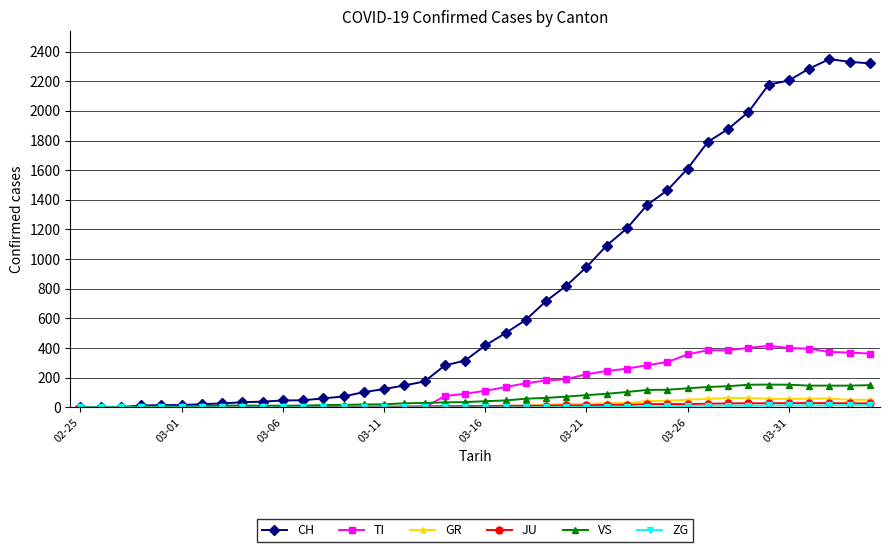

At how many categories does at least one series exceed 1236?

12